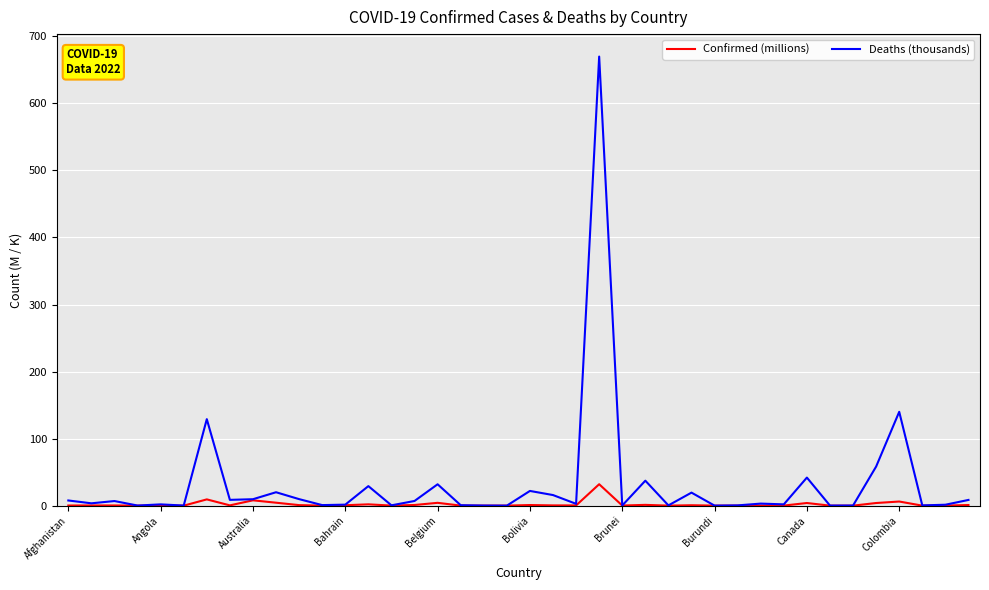

Is this an area chart (filled region under the line)?

No